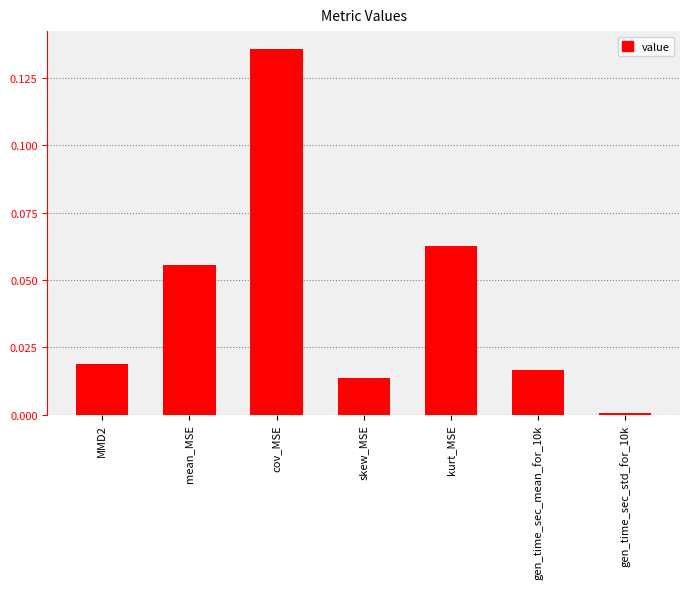

List the labels in order of value, smallest first.

gen_time_sec_std_for_10k, skew_MSE, gen_time_sec_mean_for_10k, MMD2, mean_MSE, kurt_MSE, cov_MSE